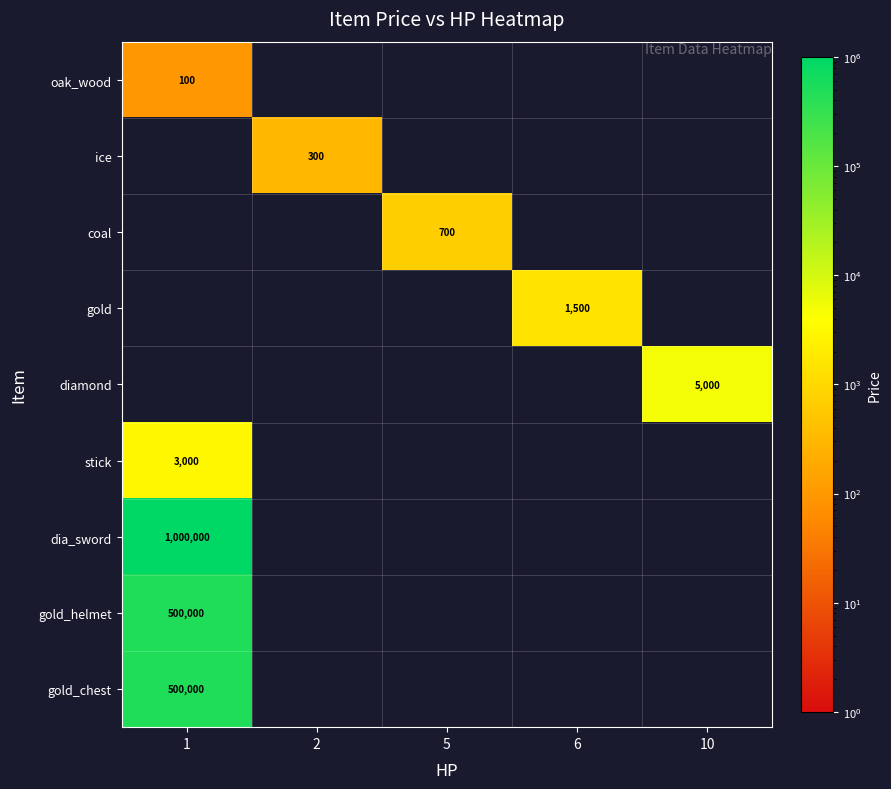

True or false: oak_wood has a value of 160 at 1.

False